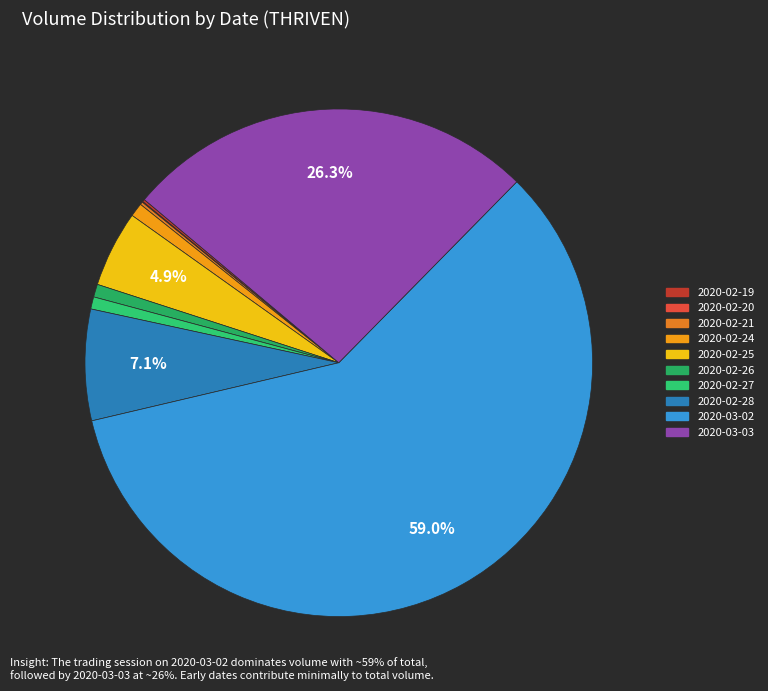

How many slices are in this pie chart?

10